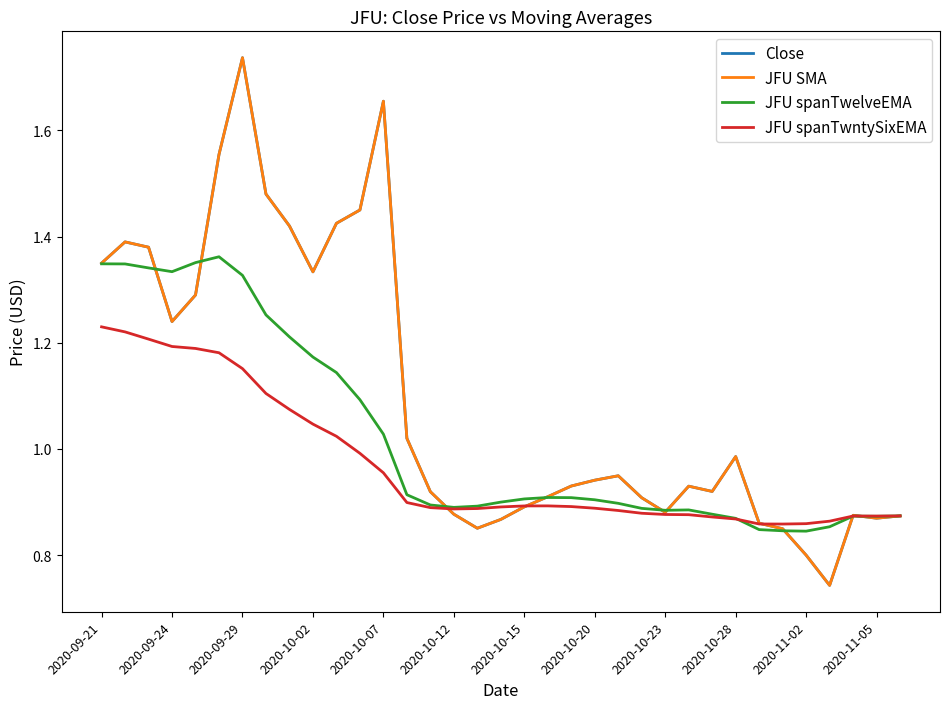

Reading right to left, transcribe all the data shown in this chart.

Close: 0.9	0.9	0.9	0.7	0.8	0.8	0.9	1.0	0.9	0.9	0.9	0.9	0.9	0.9	0.9	0.9	0.9	0.9	0.9	0.9	0.9	1.0	1.7	1.5	1.4	1.3	1.4	1.5	1.7	1.6	1.3	1.2	1.4	1.4	1.4
JFU SMA: 0.9	0.9	0.9	0.7	0.8	0.8	0.9	1.0	0.9	0.9	0.9	0.9	0.9	0.9	0.9	0.9	0.9	0.9	0.9	0.9	0.9	1.0	1.7	1.5	1.4	1.3	1.4	1.5	1.7	1.6	1.3	1.2	1.4	1.4	1.4
JFU spanTwelveEMA: 0.9	0.9	0.9	0.9	0.8	0.8	0.8	0.9	0.9	0.9	0.9	0.9	0.9	0.9	0.9	0.9	0.9	0.9	0.9	0.9	0.9	0.9	1.0	1.1	1.1	1.2	1.2	1.3	1.3	1.4	1.4	1.3	1.3	1.3	1.3
JFU spanTwntySixEMA: 0.9	0.9	0.9	0.9	0.9	0.9	0.9	0.9	0.9	0.9	0.9	0.9	0.9	0.9	0.9	0.9	0.9	0.9	0.9	0.9	0.9	0.9	1.0	1.0	1.0	1.0	1.1	1.1	1.2	1.2	1.2	1.2	1.2	1.2	1.2